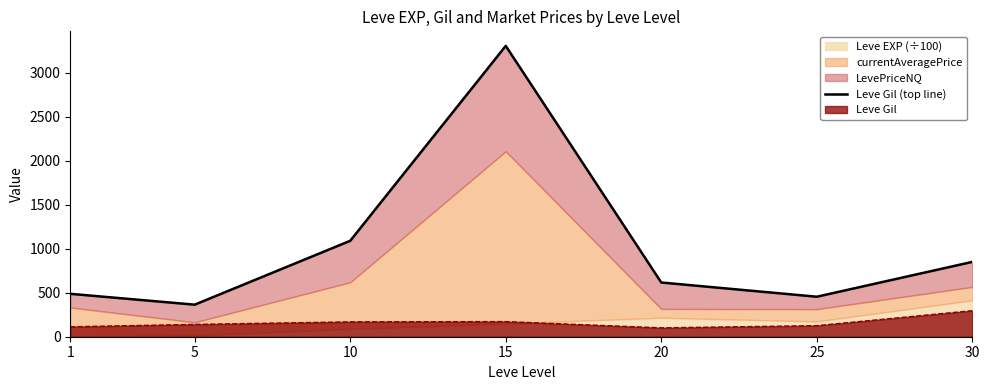

What is the change in value from 5 to 10?

+725.6